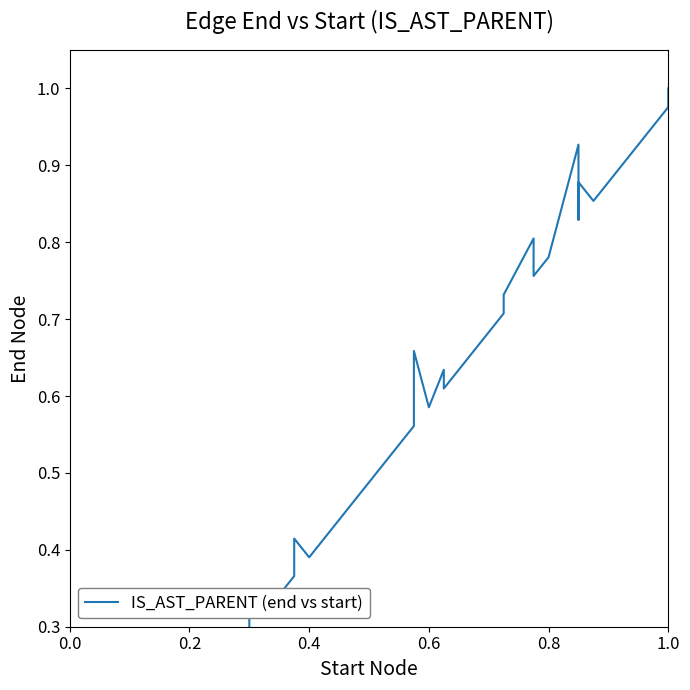

The value at 29 is 1.1. True or false?

False